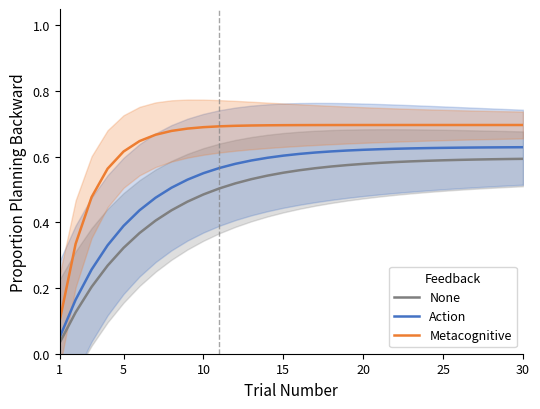

How many lines are shown in the chart?

3